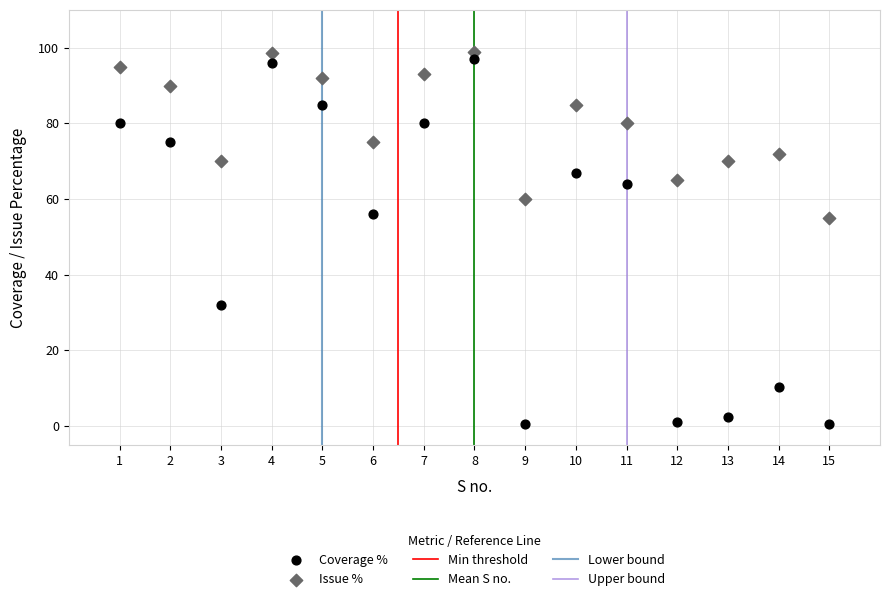

Which series has the largest Y range (max minus min)?

Coverage %